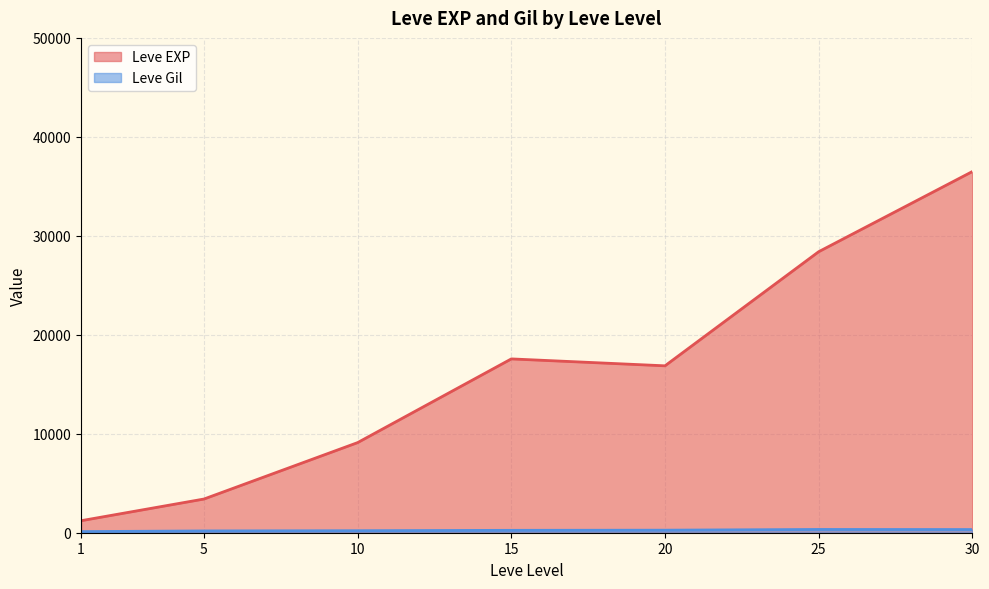

How many series are shown in this chart?

2